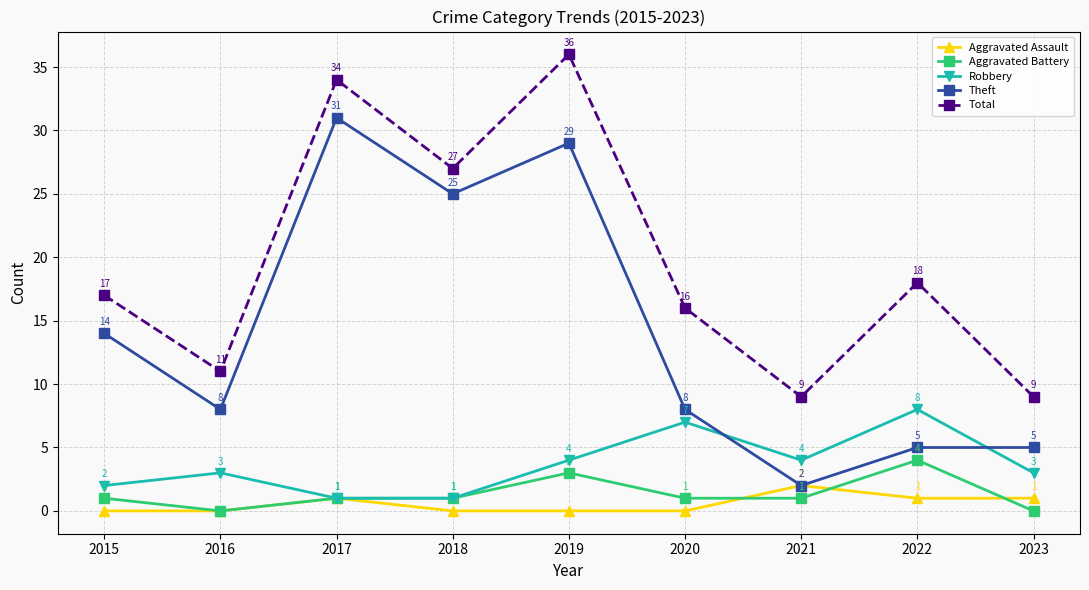

True or false: Total and Aggravated Battery cross at least once.

False